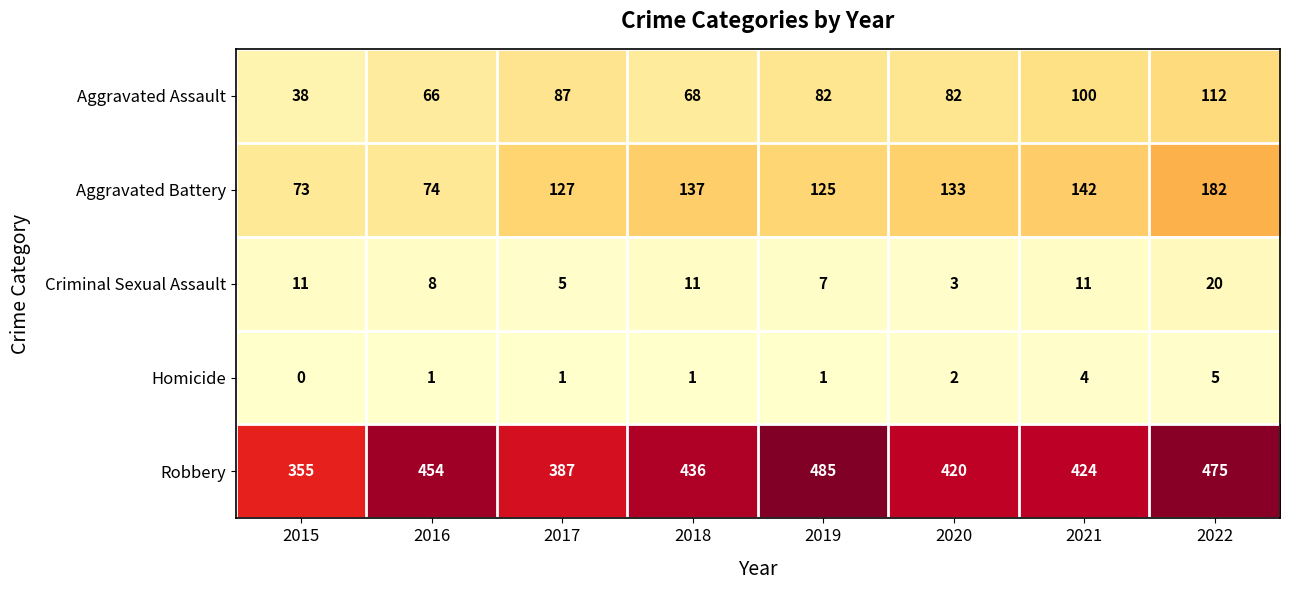

How many distinct data groups are displayed?

5